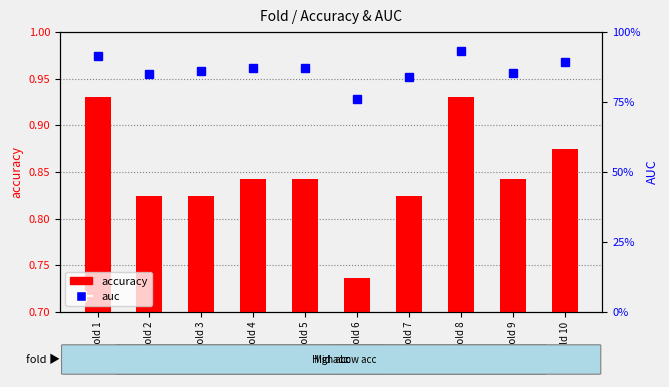

True or false: accuracy has a value of 0.9 at Fold 1.

True